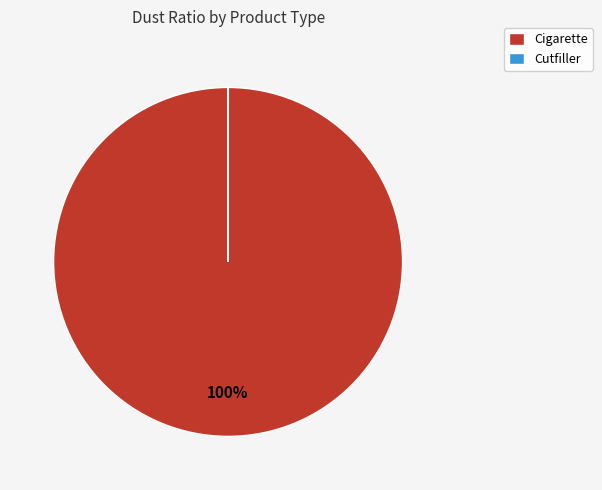

To the nearest percent, what is the average slice percentage?

50%